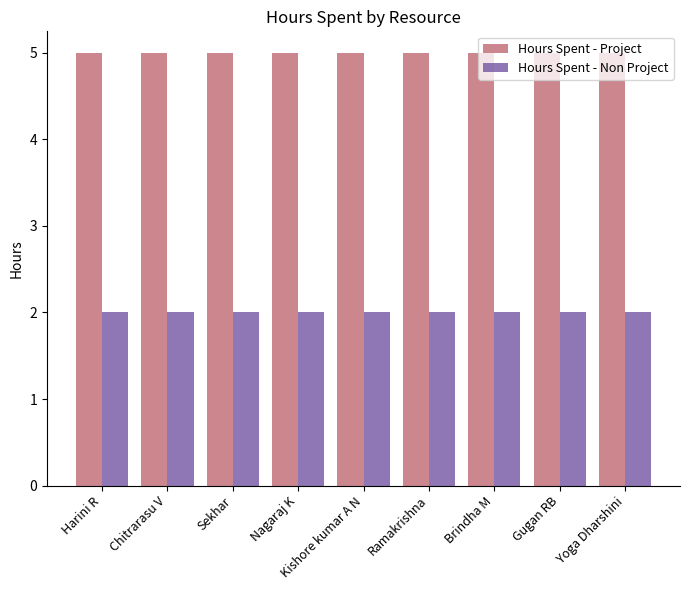

At how many categories does at least one series exceed 3?

9